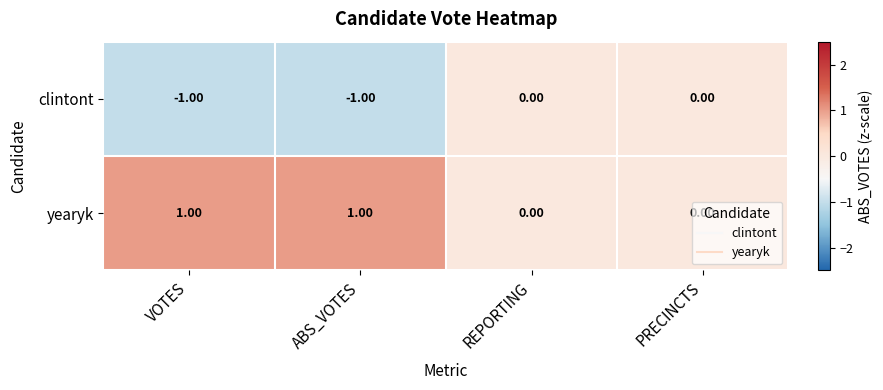

List the series in order of their overall mean, lowest first.

clintont, yearyk